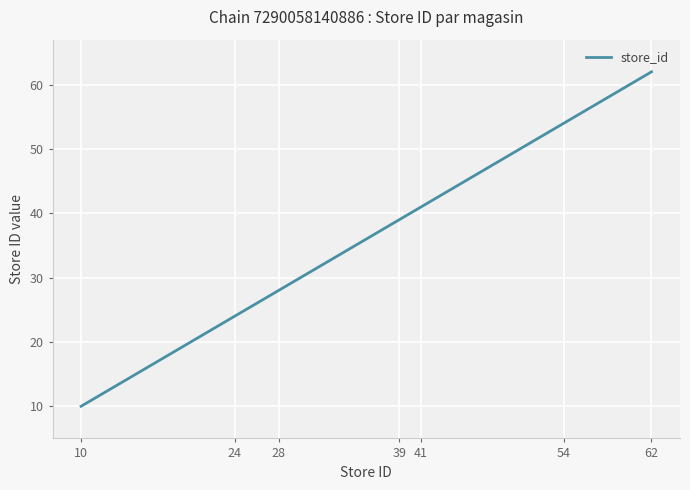

Which category has the highest value across all series?

62